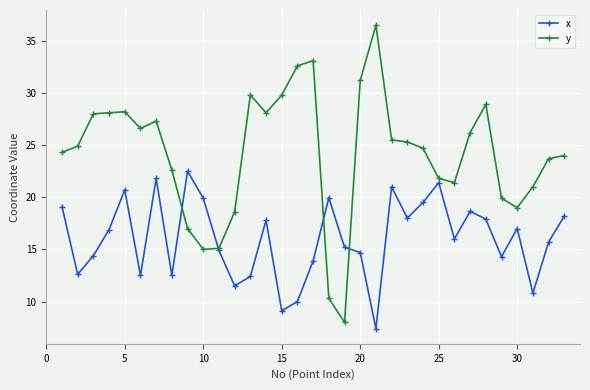

Which series has the largest total across all categories?

y